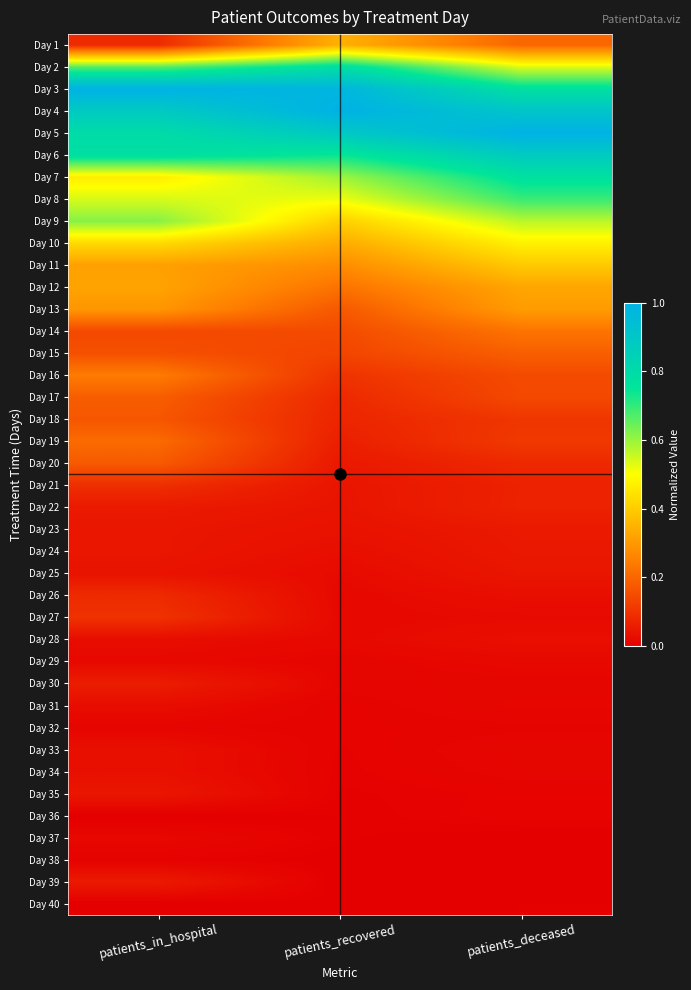

How many distinct data groups are displayed?

40